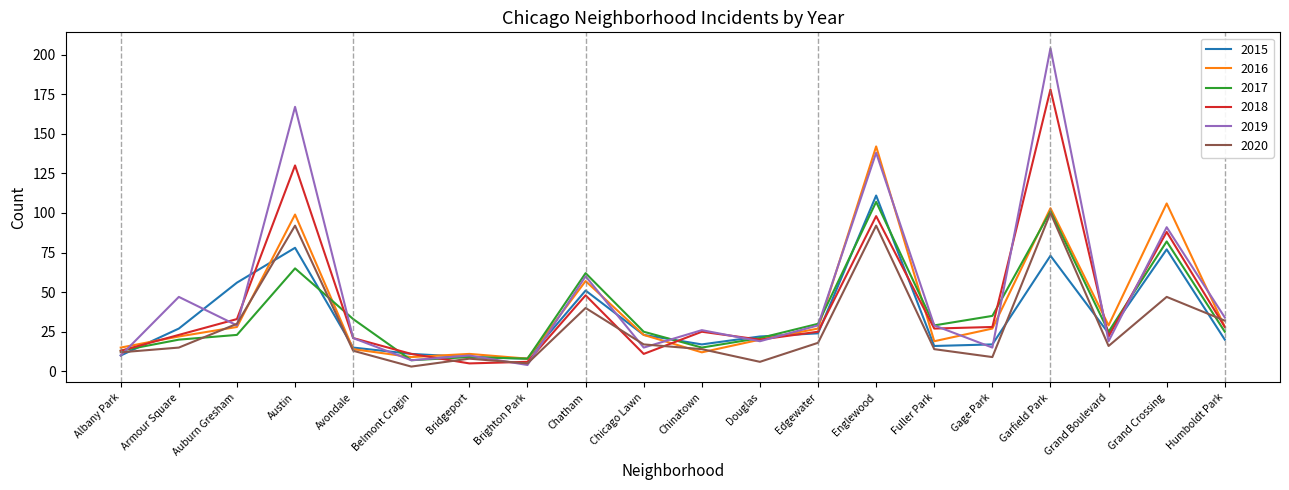

What position from the left is Chicago Lawn?

10